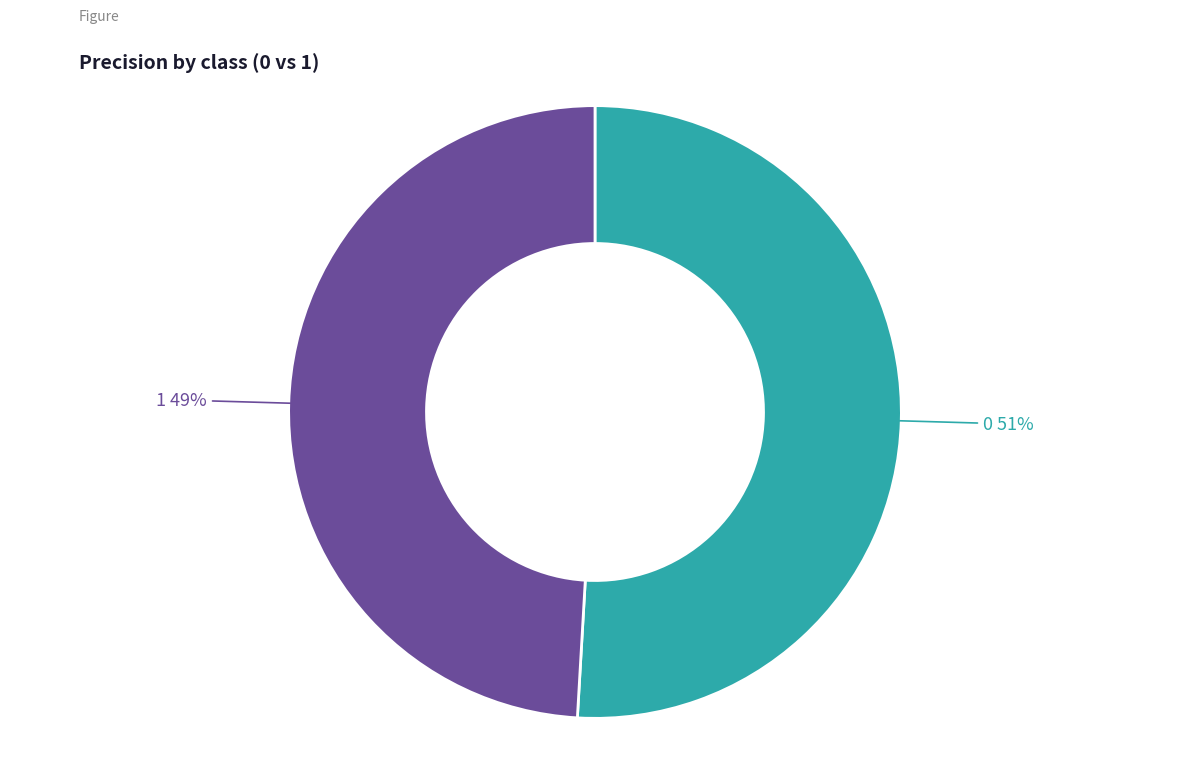

How many slices are in this pie chart?

2